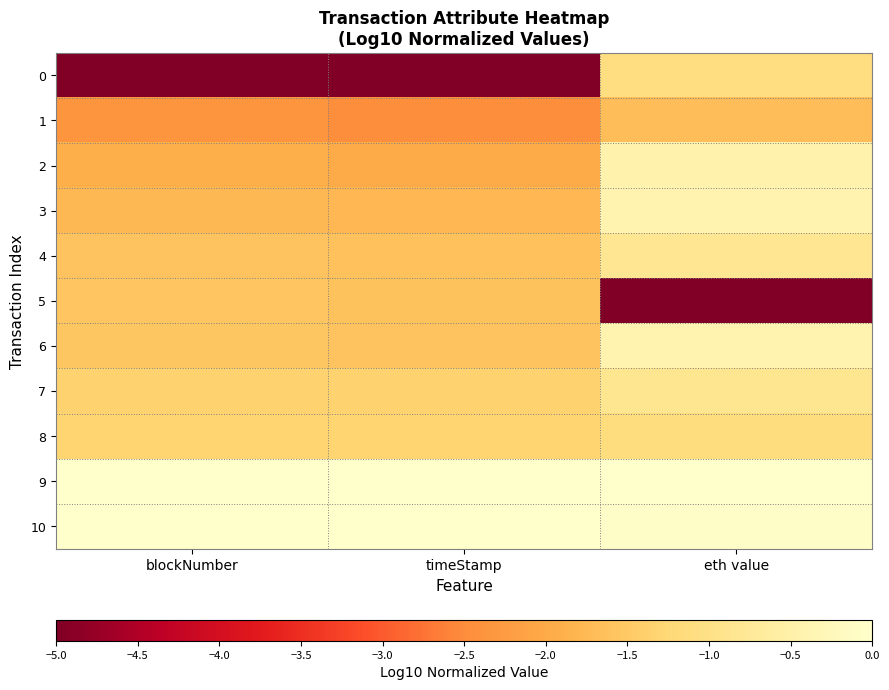

How many distinct data groups are displayed?

11